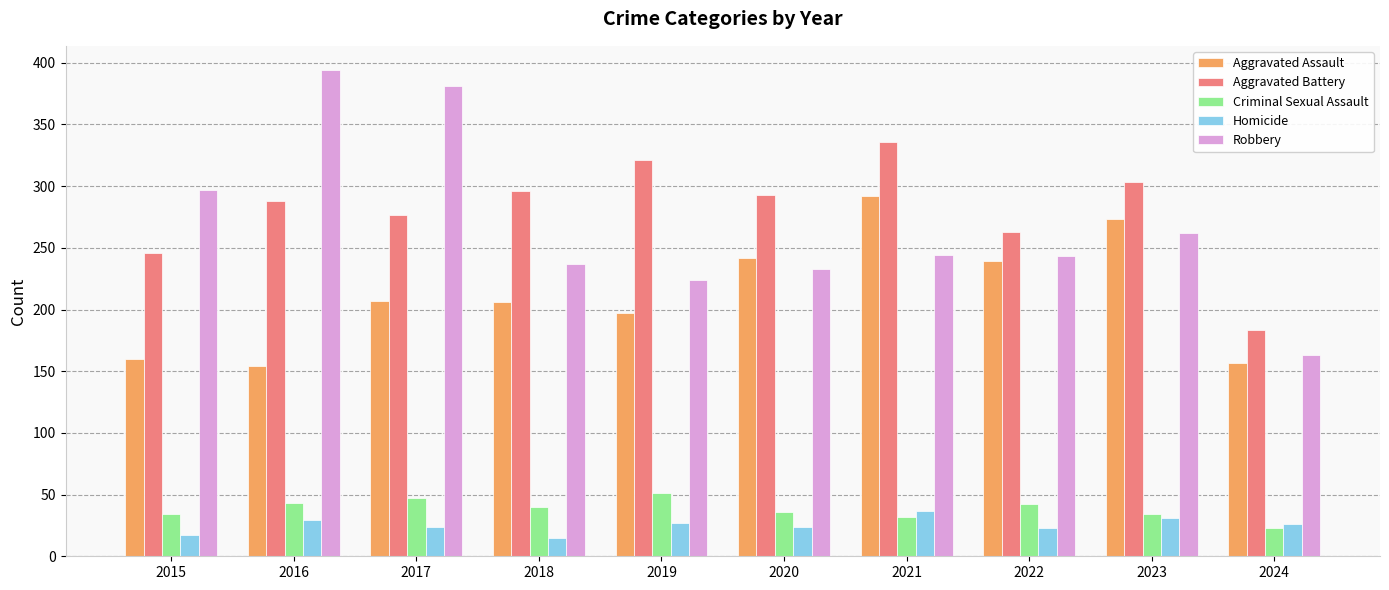

What is the total value across all series at 2019?

820